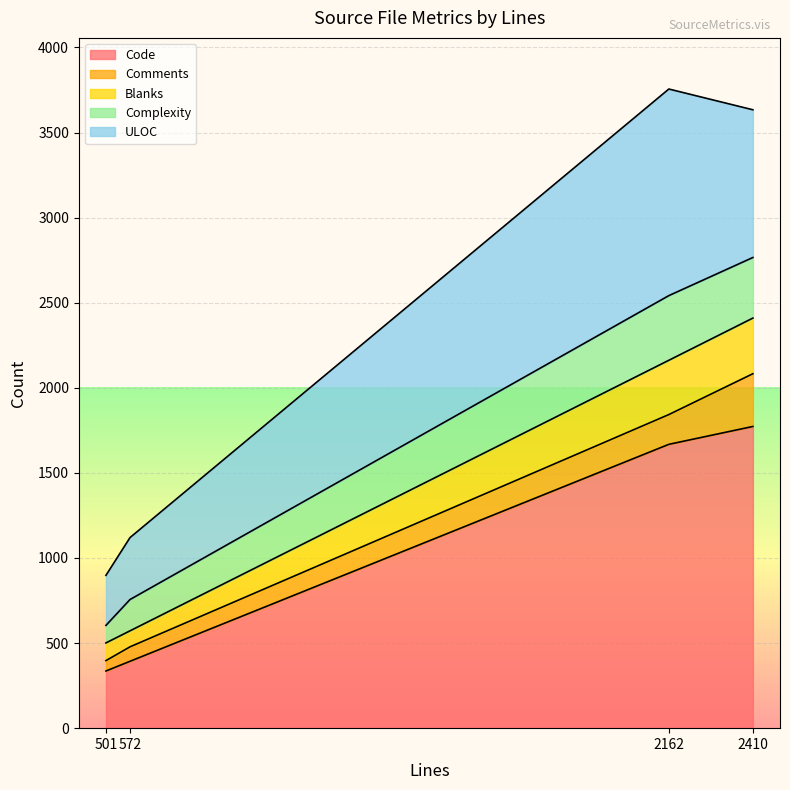

What is the maximum value for Code?

1773